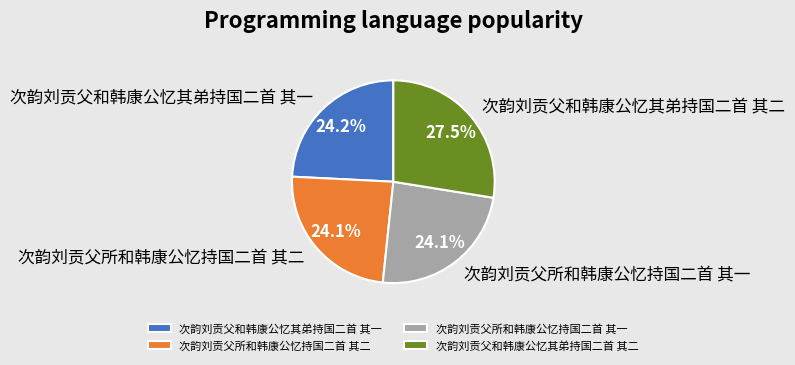

Which slice is the largest?

次韵刘贡父和韩康公忆其弟持国二首 其二